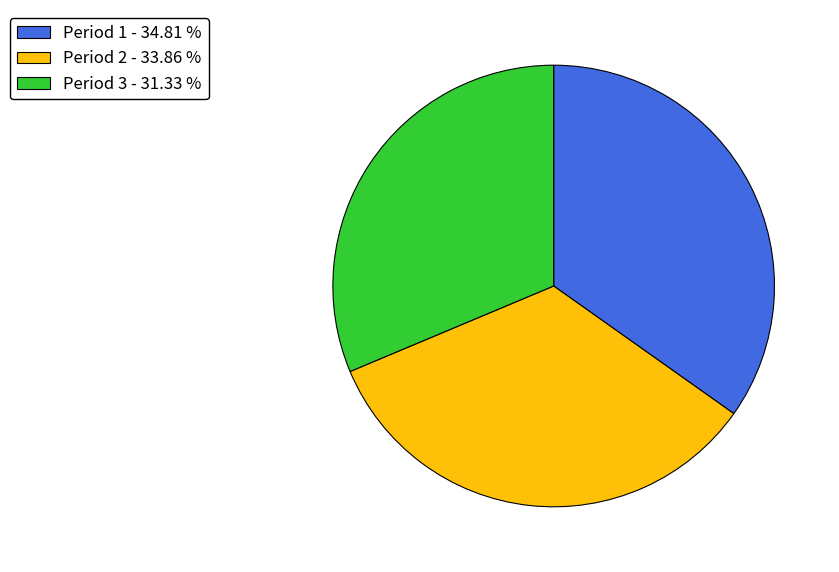

Does any single category account for the majority?

No